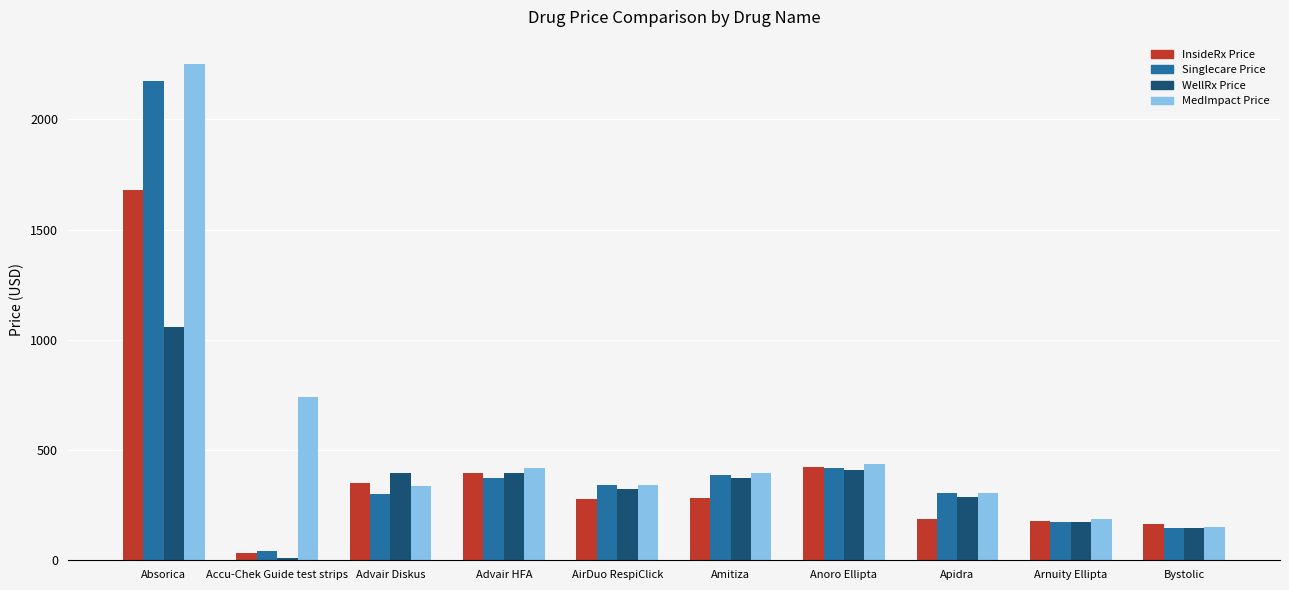

List the series in order of their peak value, lowest first.

WellRx Price, InsideRx Price, Singlecare Price, MedImpact Price